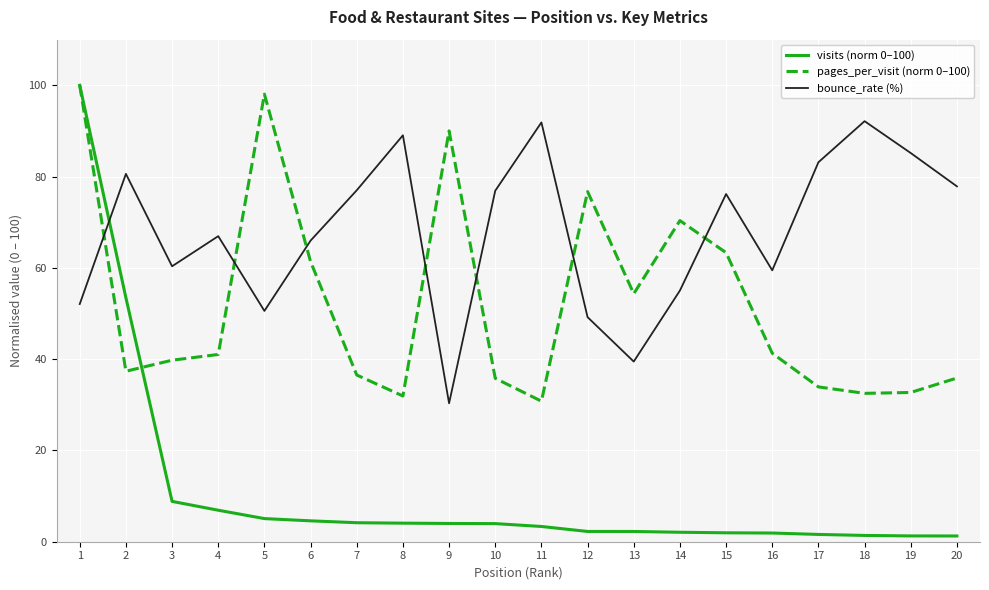

Which series has the largest total across all categories?

bounce_rate (%)